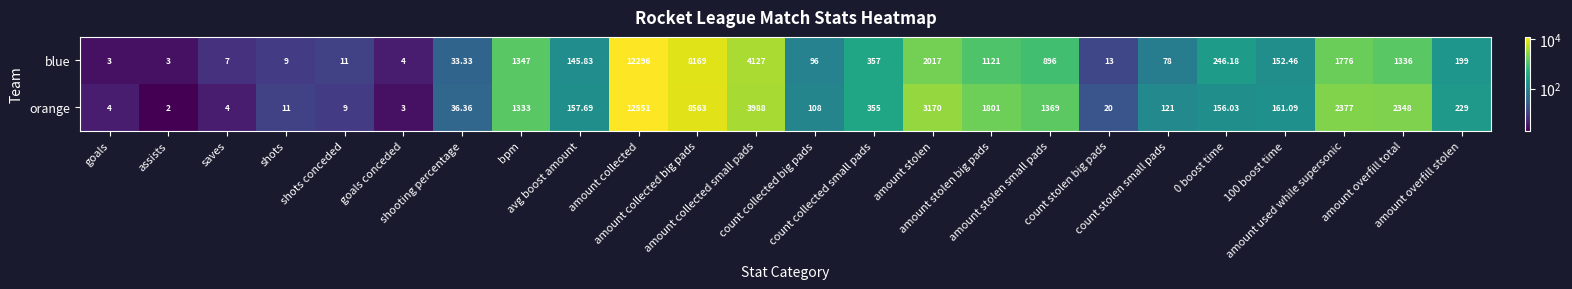

Which series has the largest total across all categories?

orange